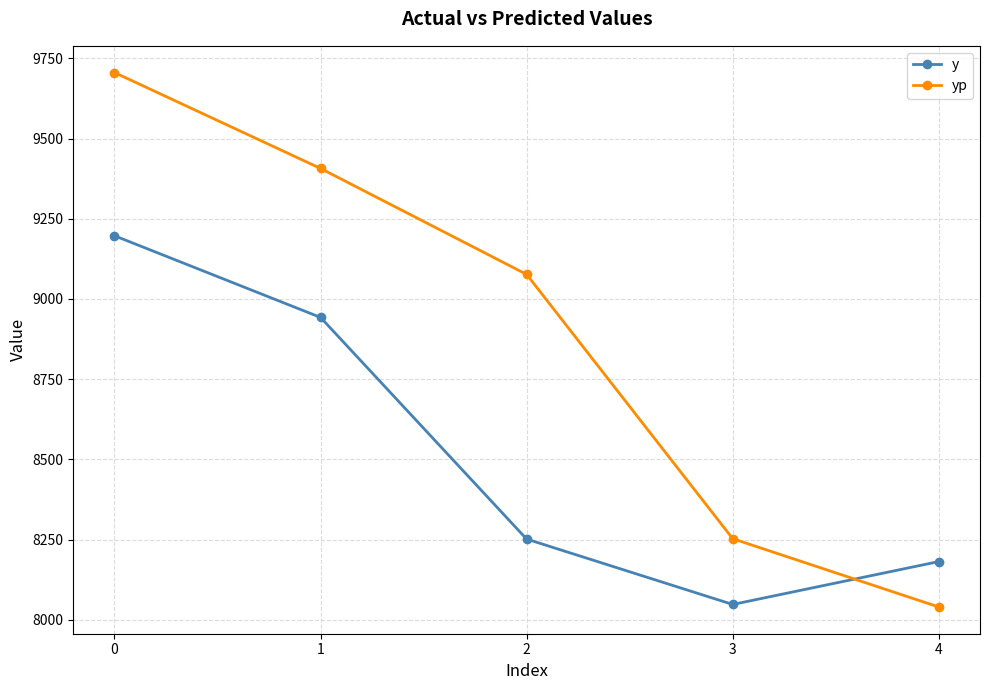

What are all the series names shown in the legend?

y, yp